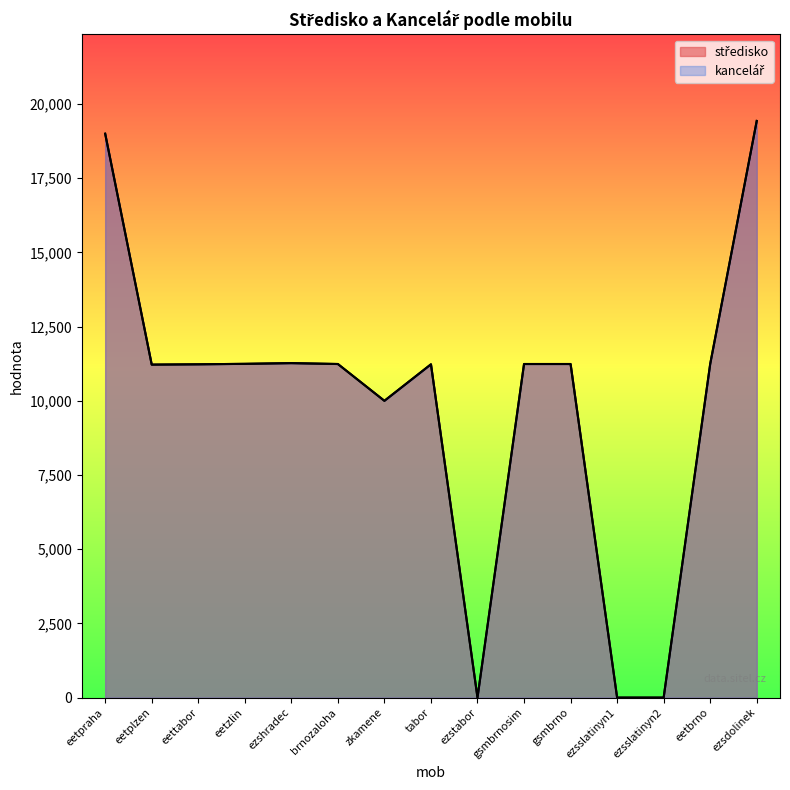

How many data points in středisko are above 11240?

4